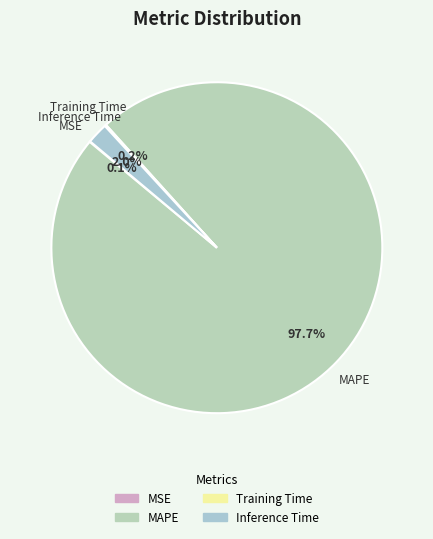

What portion of the pie excludes Inference Time?

98.0%